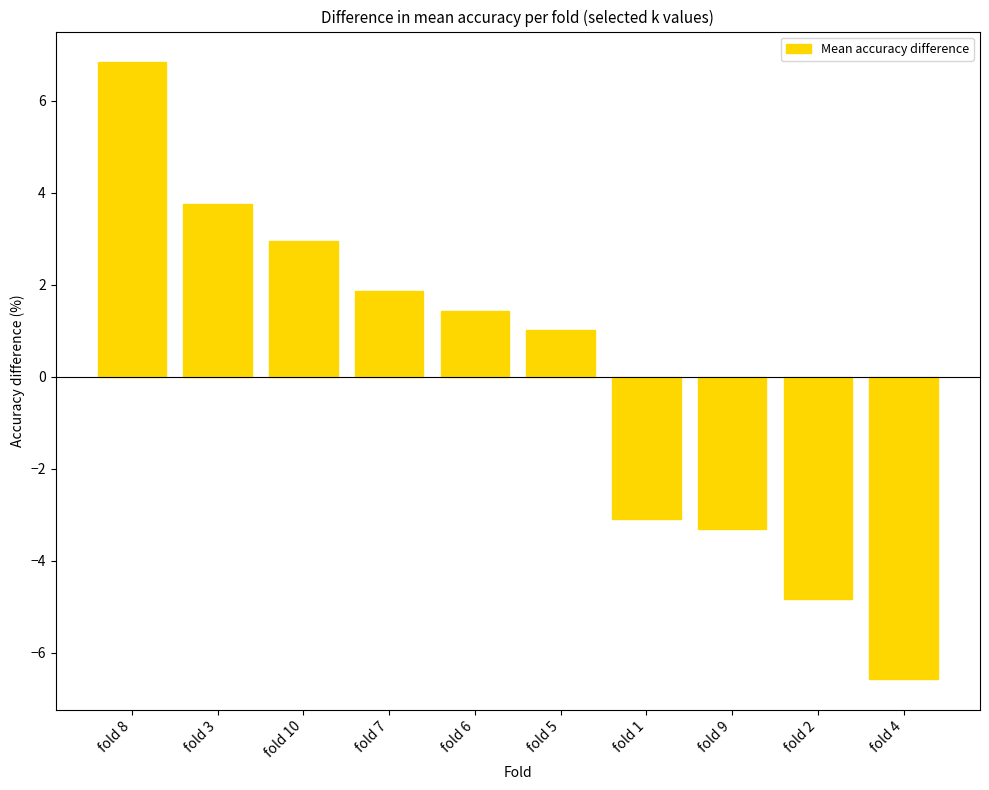

What is the difference between the values at fold 8 and fold 10?

3.9